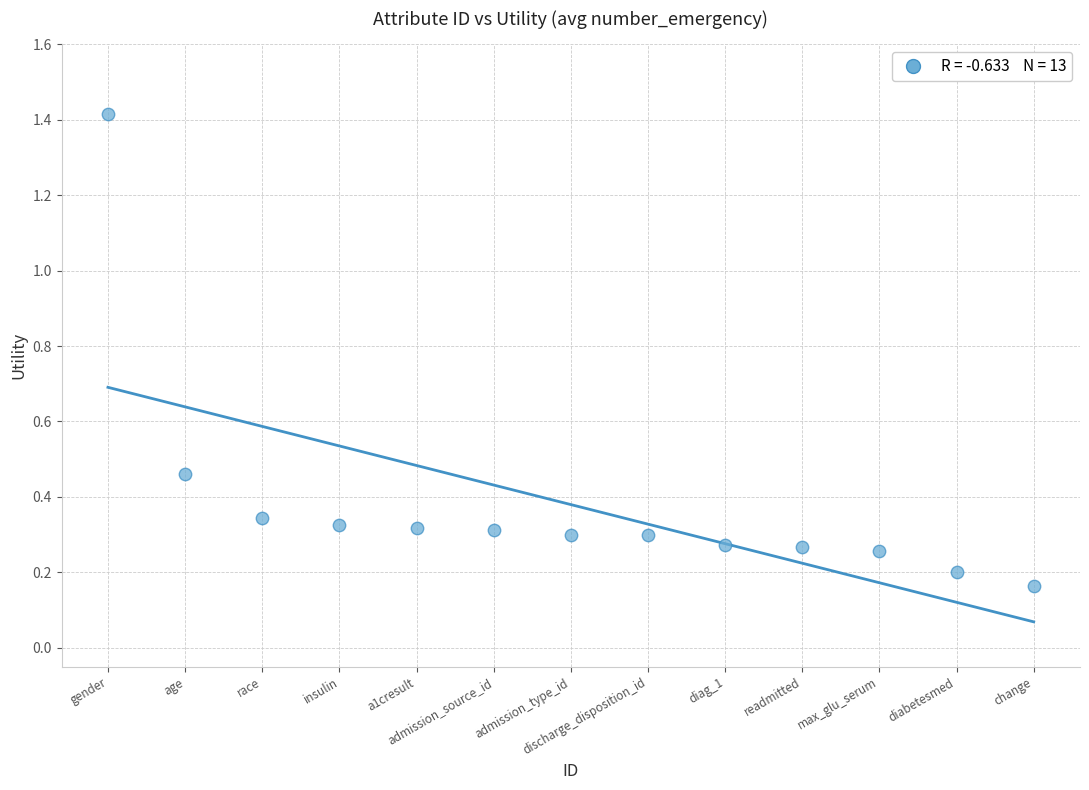

What is the range of X values (max minus min)?

12.0